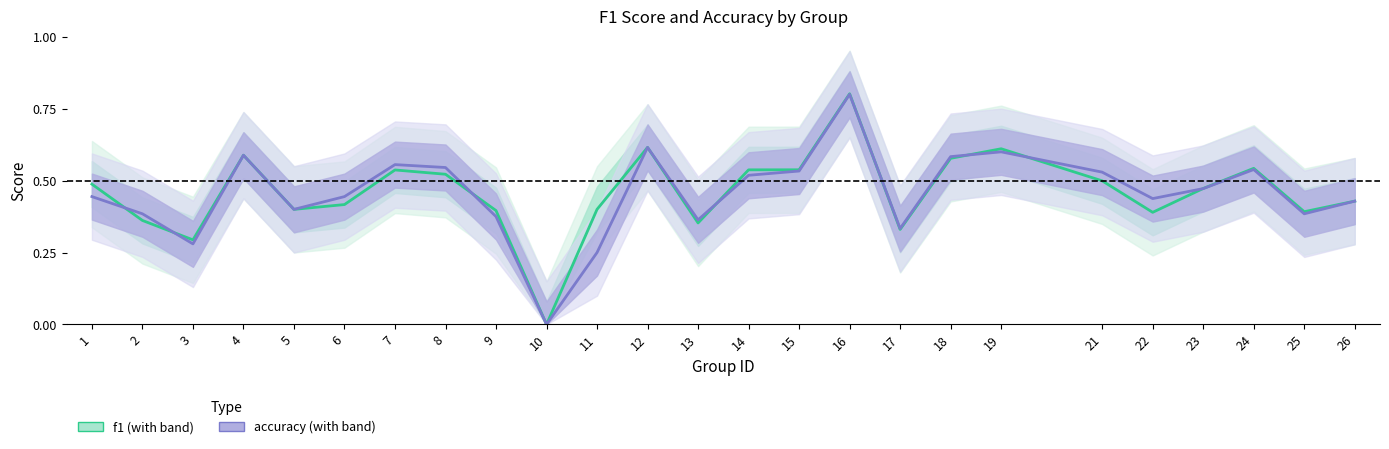

What are all the series names shown in the legend?

f1, accuracy